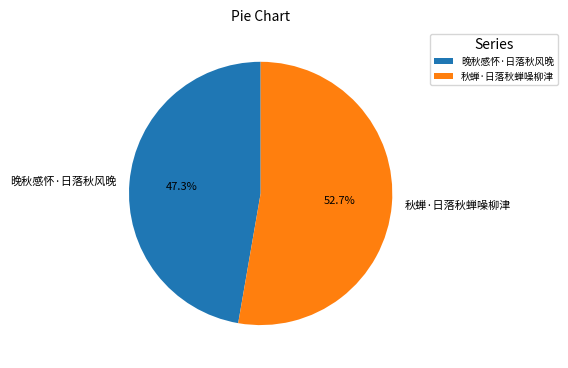

Which category has the biggest portion of the pie?

秋蝉·日落秋蝉噪柳津